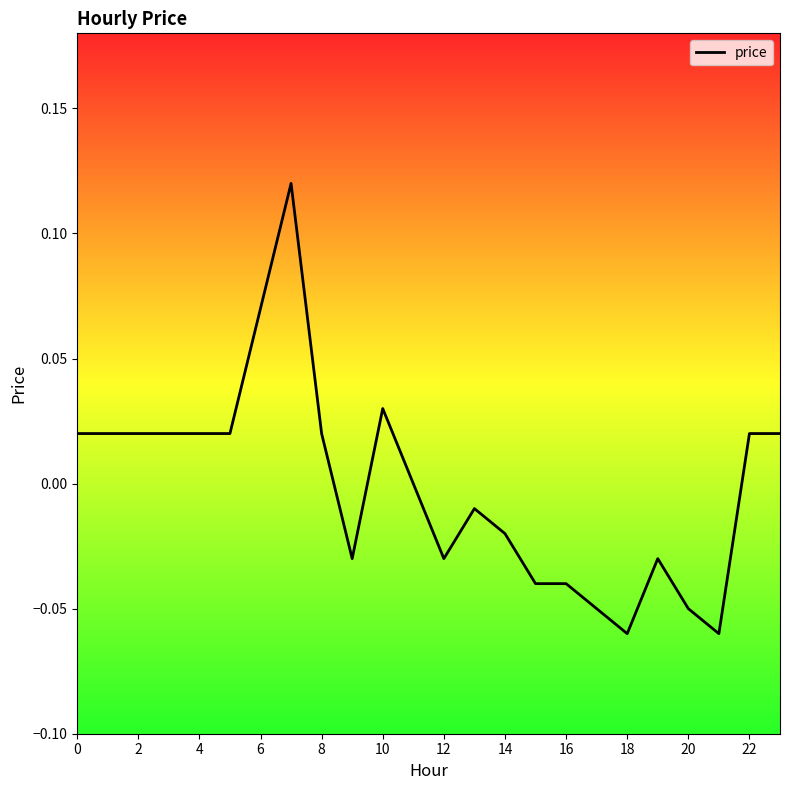

What is the label of the 18th point from the left?

17